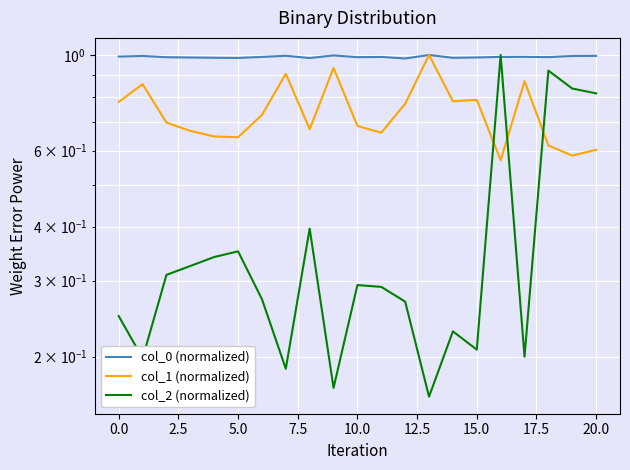

Reading left to right, what are all the values shown in this chart?

col_0 (normalized): 1.0	1.0	1.0	1.0	1.0	1.0	1.0	1.0	1.0	1.0	1.0	1.0	1.0	1.0	1.0	1.0	1.0	1.0	1.0	1.0	1.0
col_1 (normalized): 0.8	0.9	0.7	0.7	0.6	0.6	0.7	0.9	0.7	0.9	0.7	0.7	0.8	1.0	0.8	0.8	0.6	0.9	0.6	0.6	0.6
col_2 (normalized): 0.2	0.2	0.3	0.3	0.3	0.4	0.3	0.2	0.4	0.2	0.3	0.3	0.3	0.2	0.2	0.2	1.0	0.2	0.9	0.8	0.8